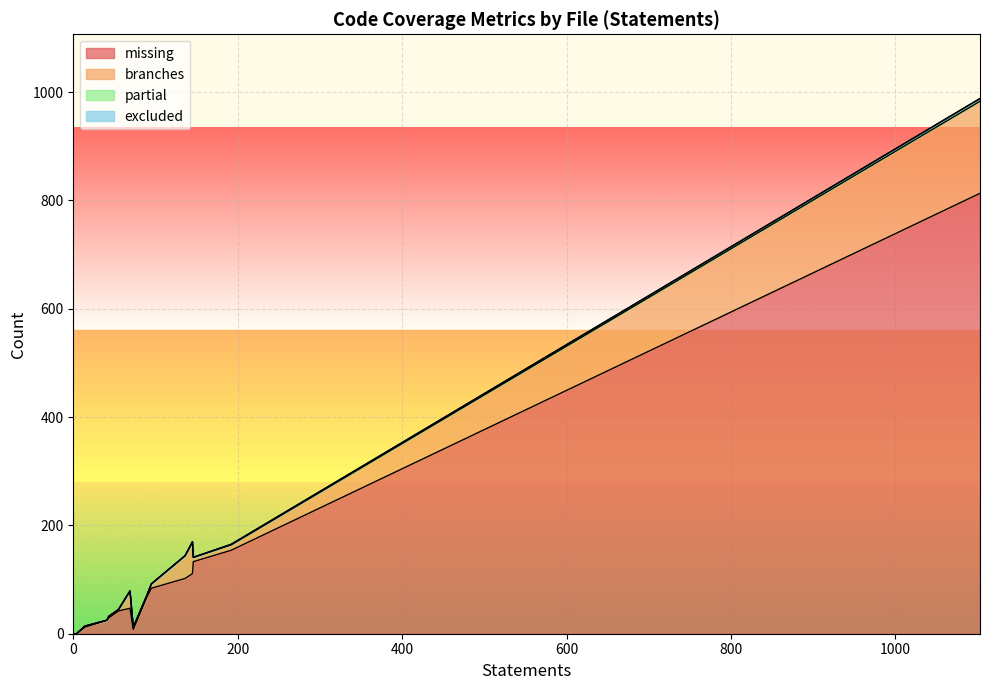

True or false: excluded and partial cross at least once.

False